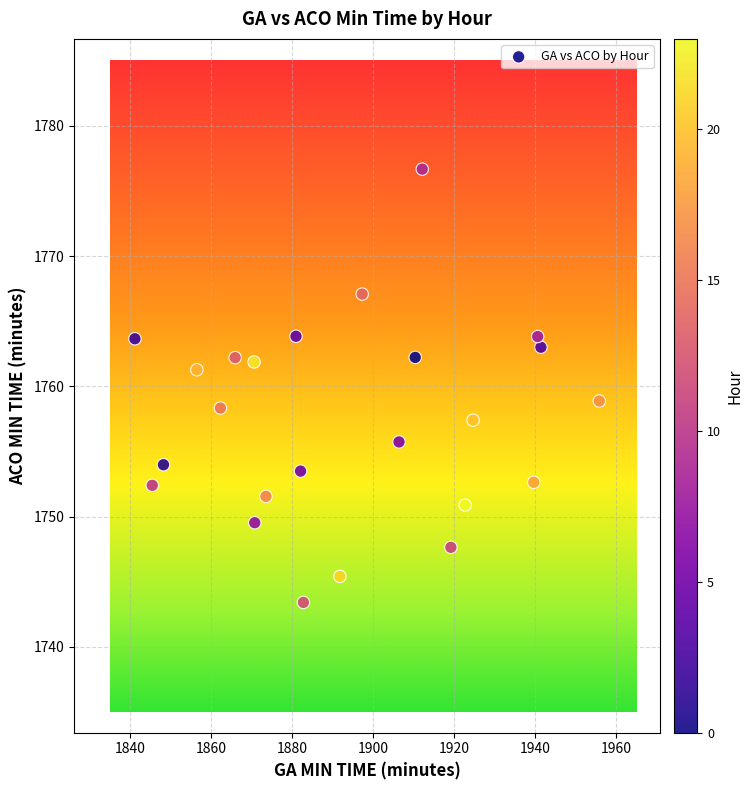

What is the range of X values (max minus min)?

114.7